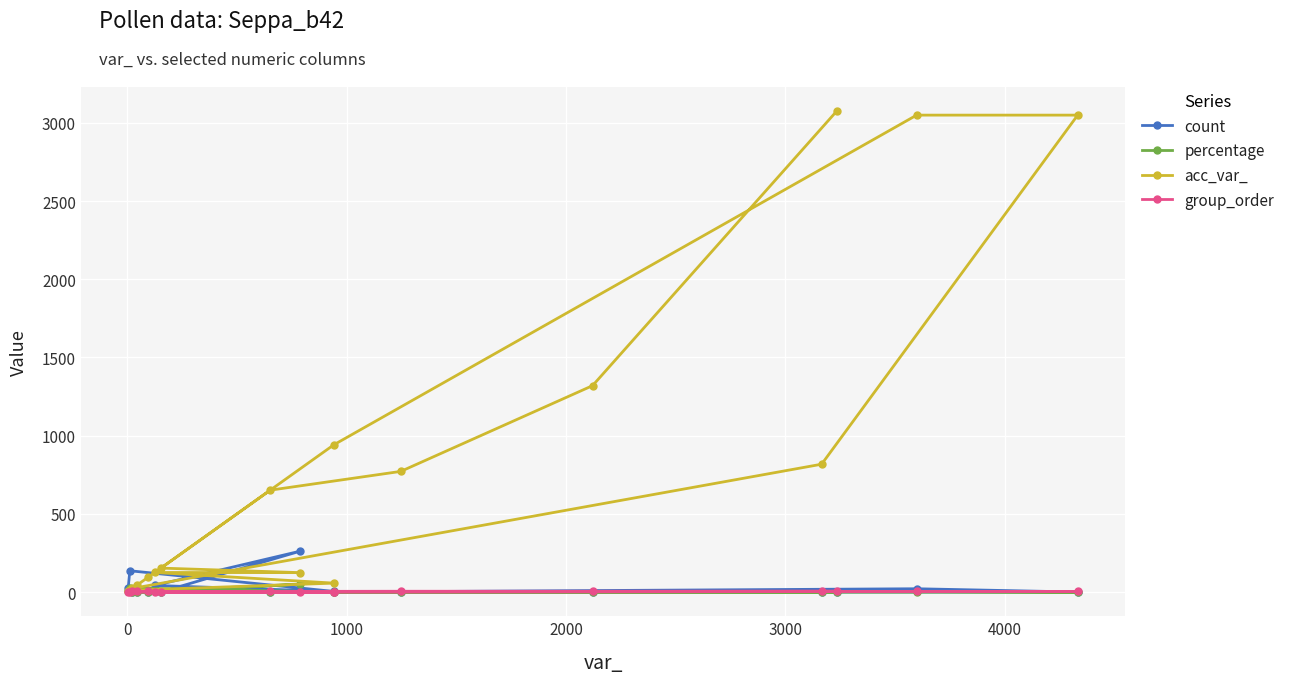

What is the greatest value displayed?

3075.0